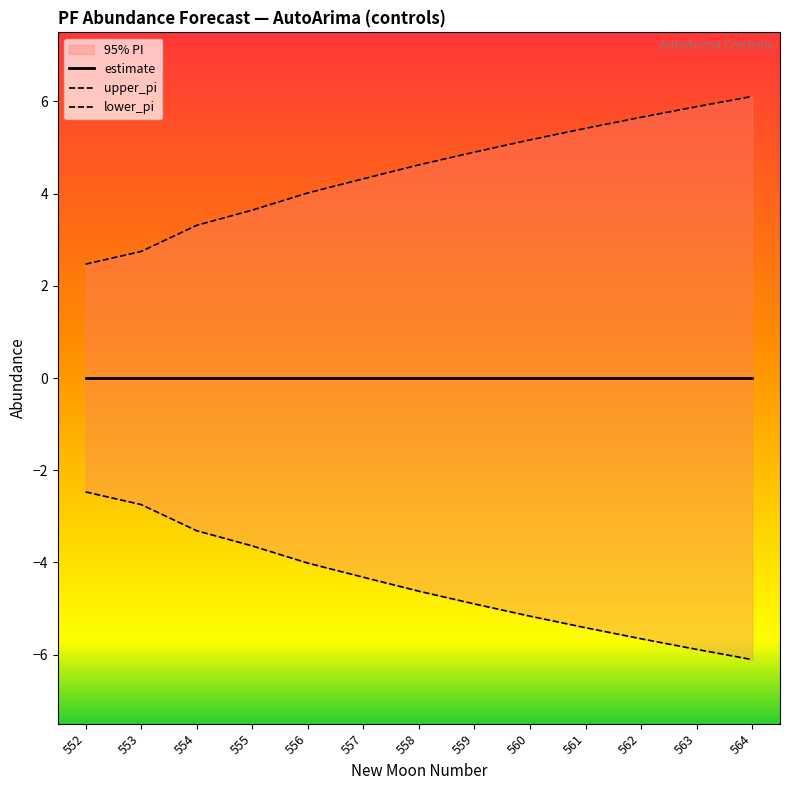

What is the difference between the upper_pi values at 561 and 556?

1.4